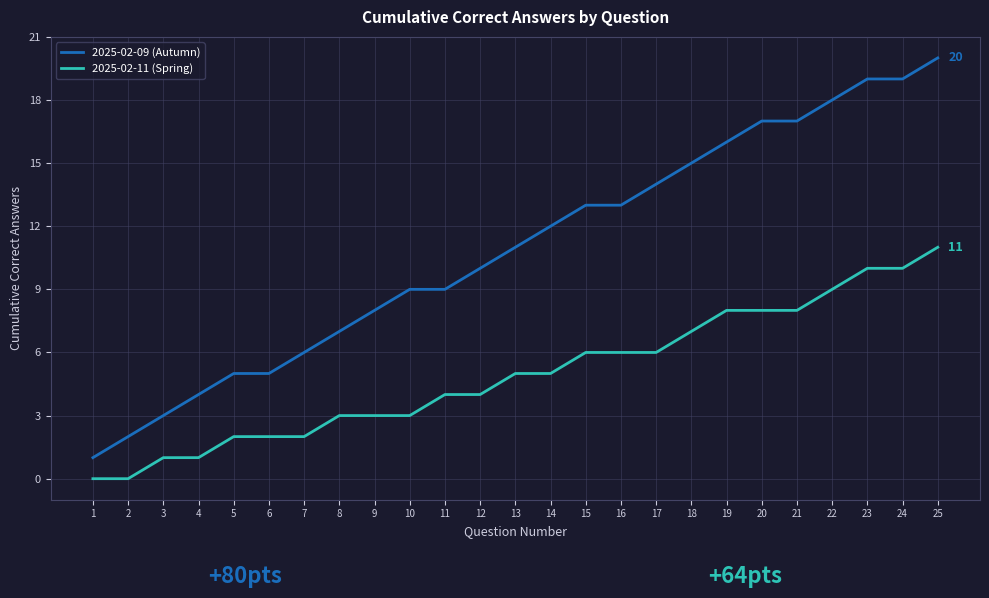

Which series has the largest total across all categories?

2025-02-09 (Autumn)